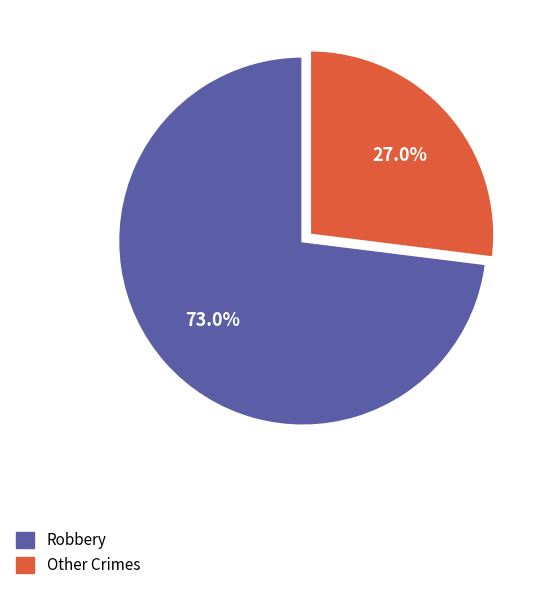

To the nearest percent, what is the average slice percentage?

50%